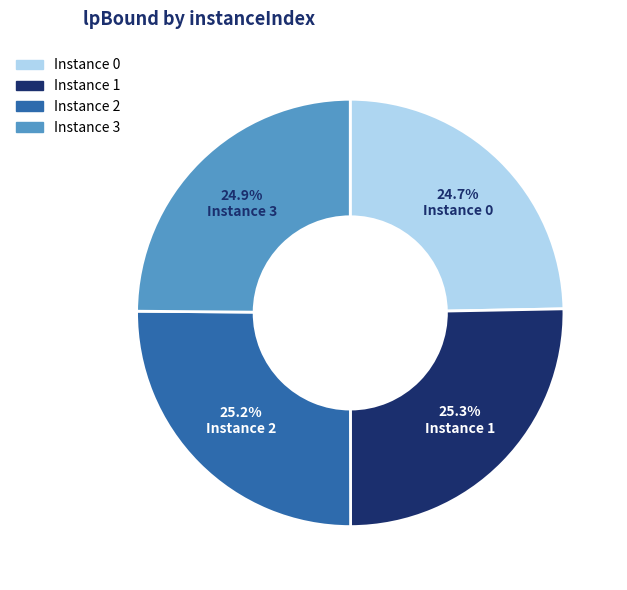

Does Instance 2 represent more than half of the total?

No